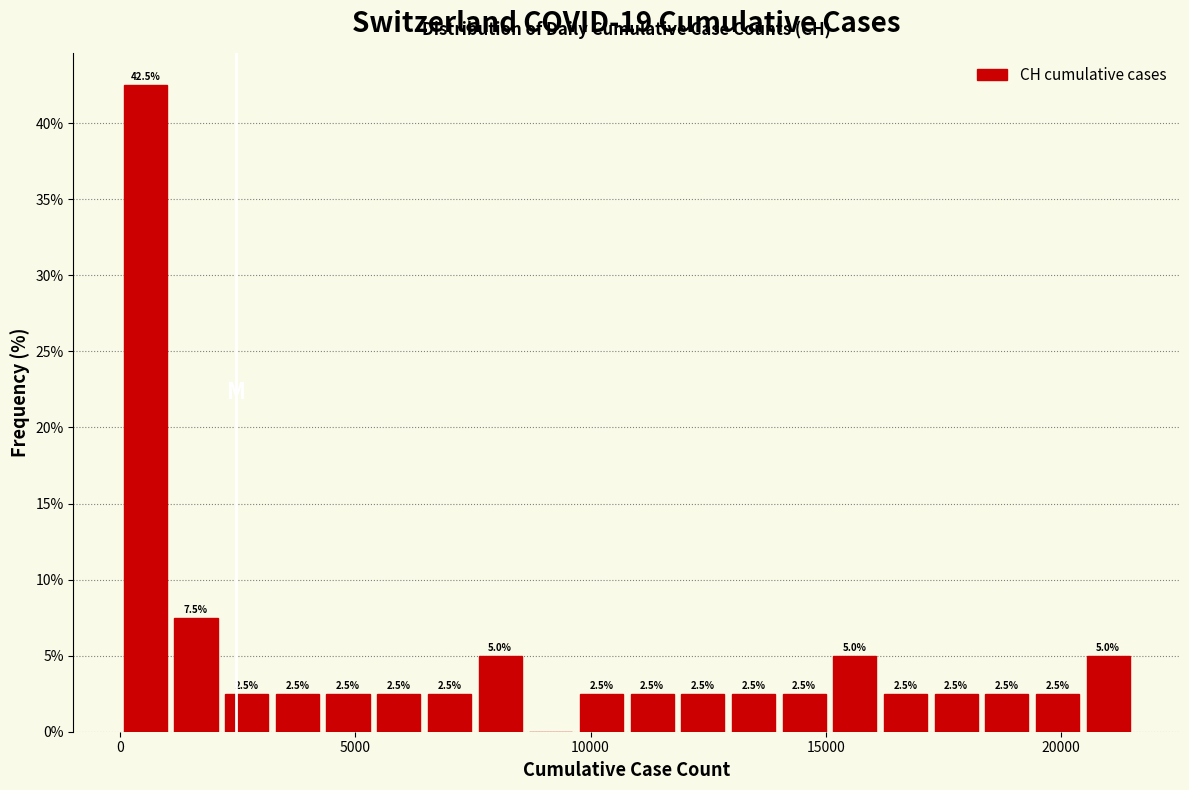

Around what value on the x-axis is the tallest bar? Give the approximate position of its centre, as read against the axis.

500